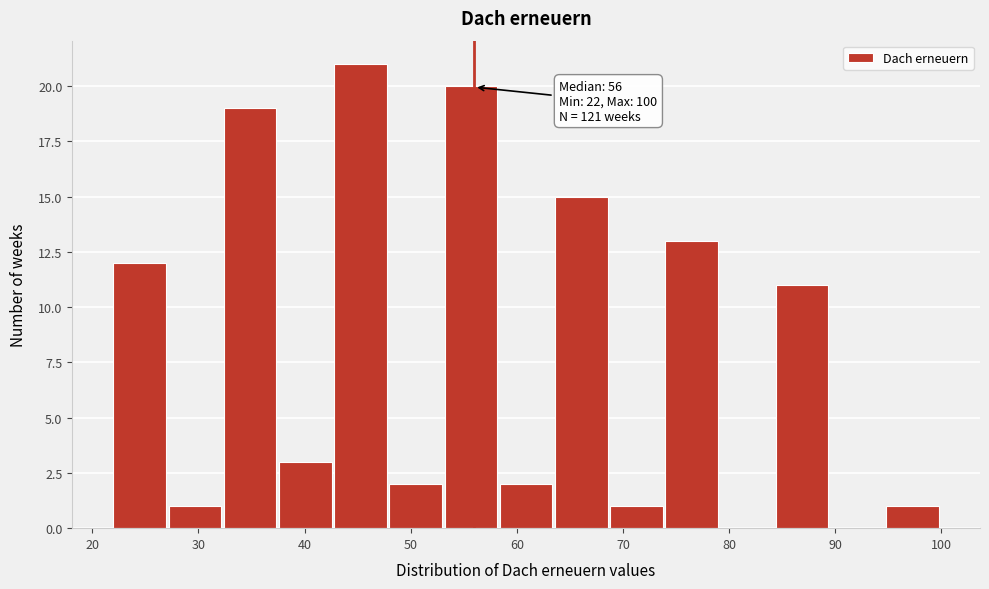

Which range on the x-axis has the tallest bar?

42.8 to 48.0